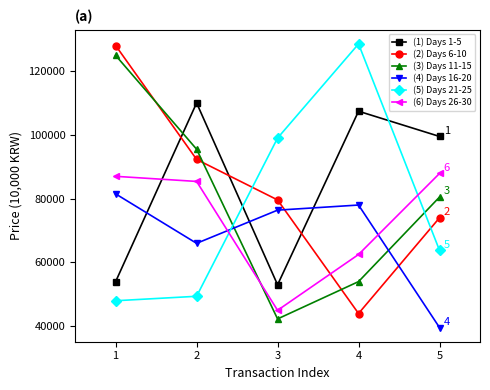

Does the chart have visible grid lines?

No